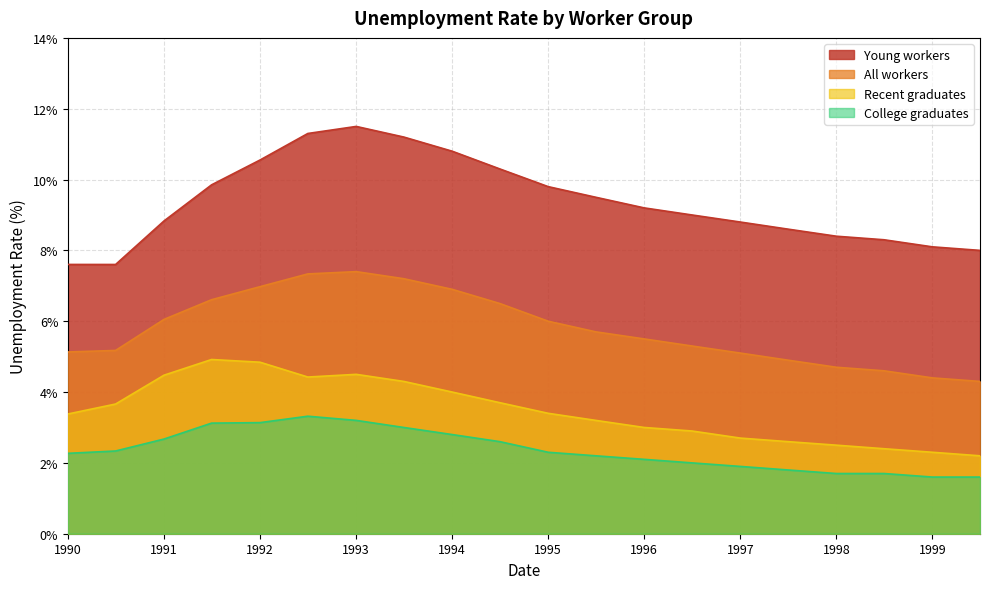

Which series has the largest range (max minus min)?

Young workers